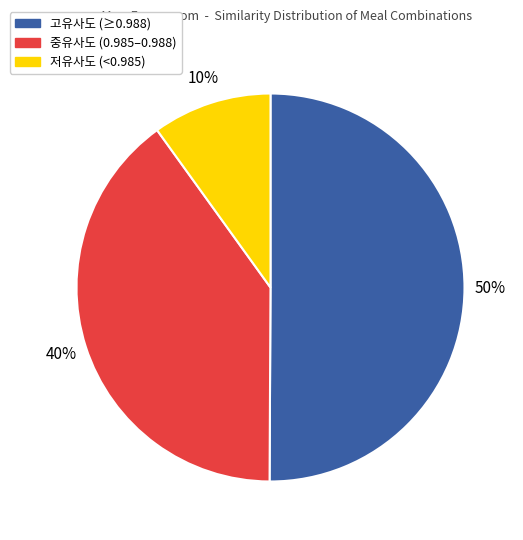

To the nearest percent, what is the difference between the largest and smallest slice percentages?

40%